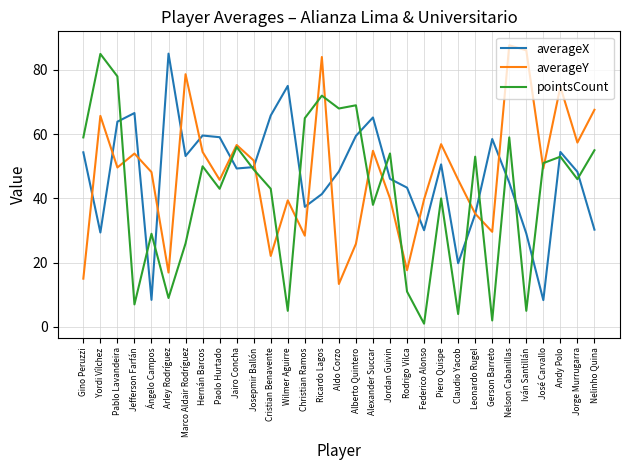

The value of pointsCount at Christian Ramos is 17.7. True or false?

False